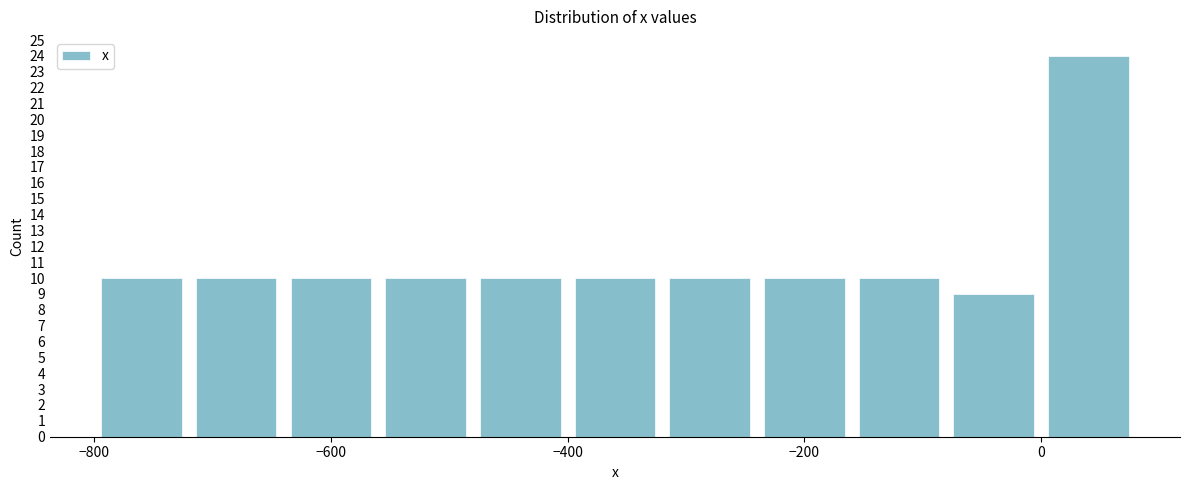

Reading left to right, transcribe this chart: for each bar, give the range it covers on the x-axis and its height. The values are not printed on the chart, so give them approximately, as read against the axis.

-800 to -720: 10
-720 to -640: 10
-640 to -560: 10
-560 to -480: 10
-480 to -400: 10
-400 to -320: 10
-320 to -240: 10
-240 to -160: 10
-160 to -80: 10
-80 to 0: 9
0 to 80: 24